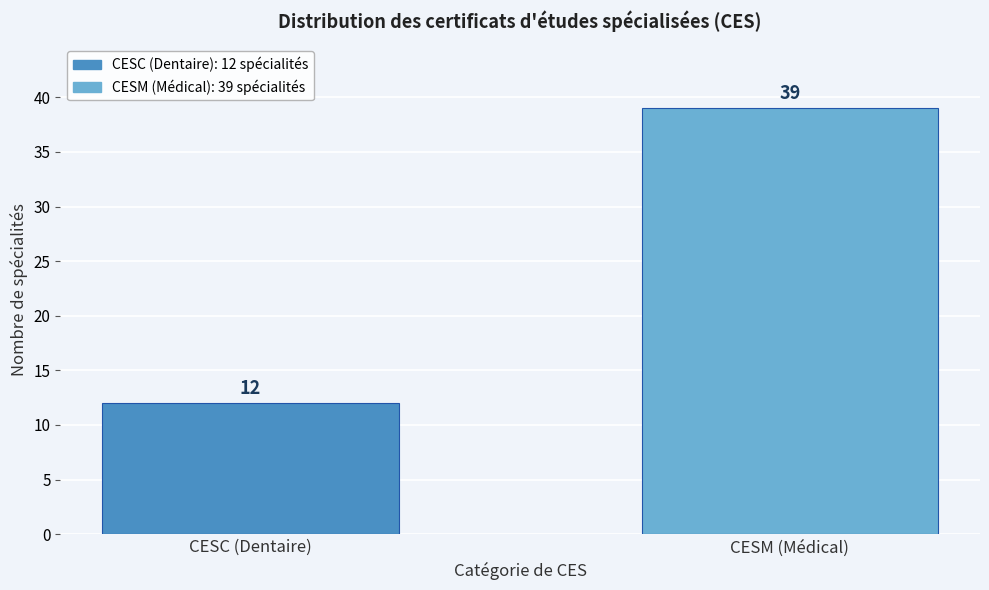

Reading left to right, what are all the values shown in this chart?

12	39